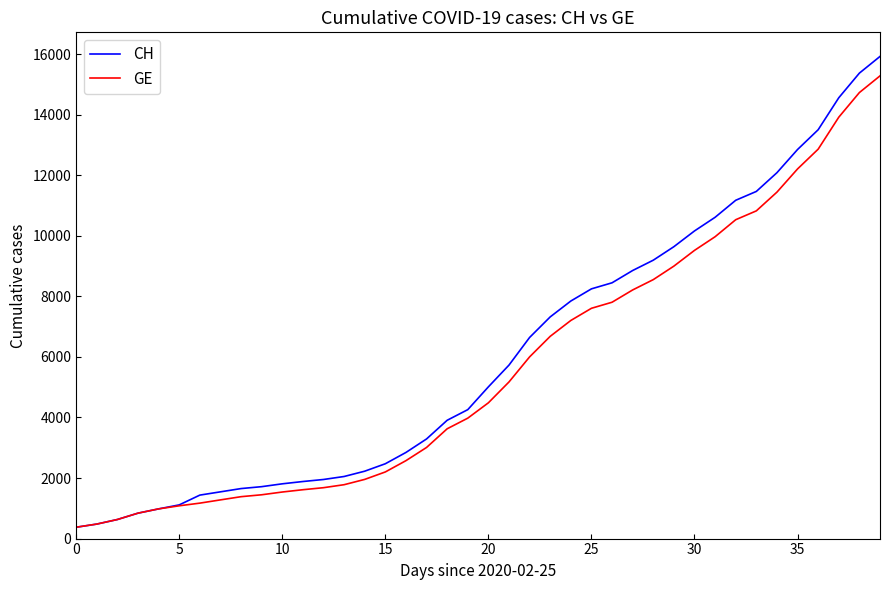

Which series has the largest range (max minus min)?

CH